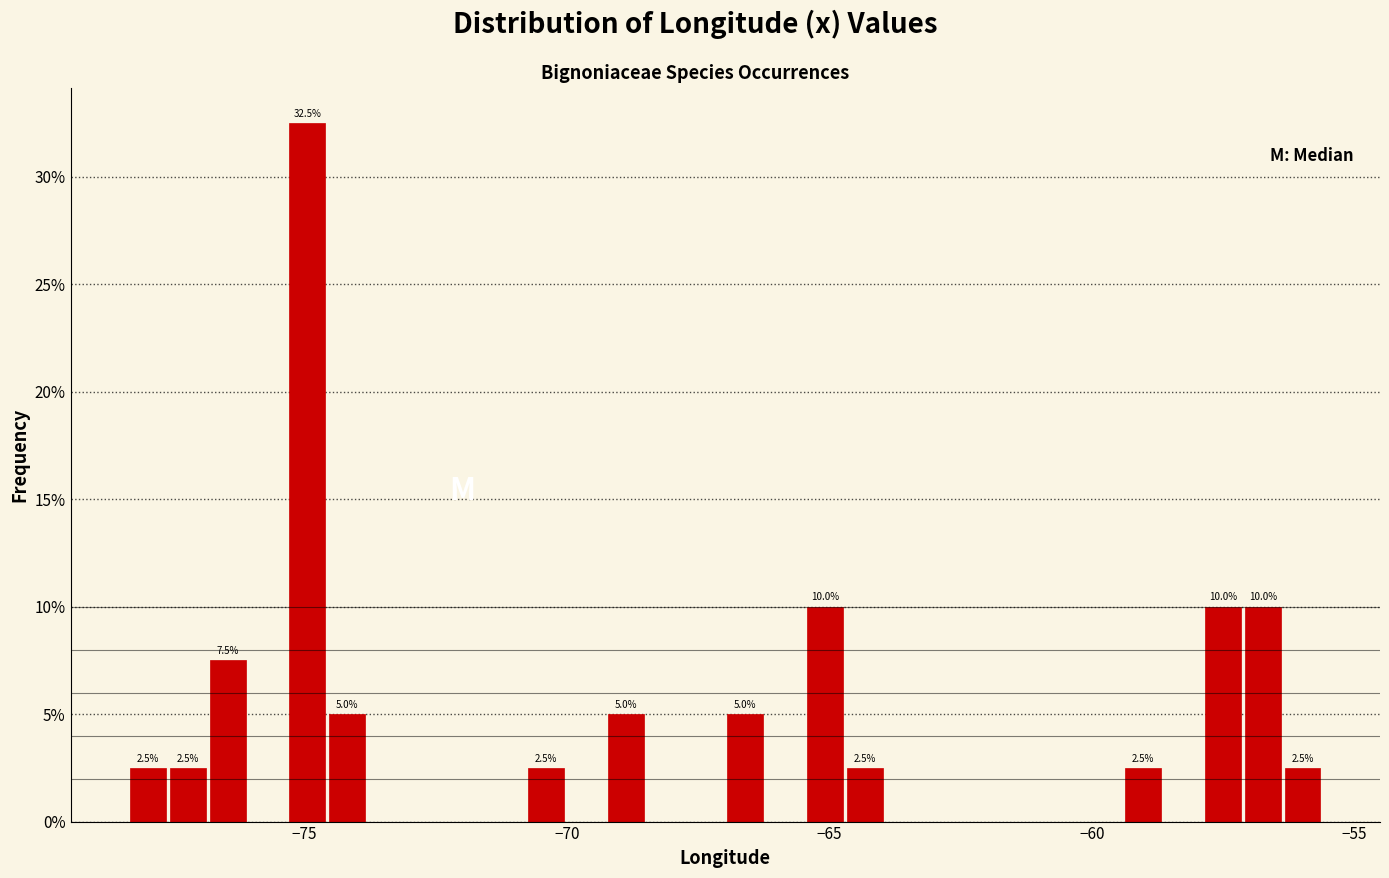

Around what value on the x-axis is the tallest bar? Give the approximate position of its centre, as read against the axis.

-75.0